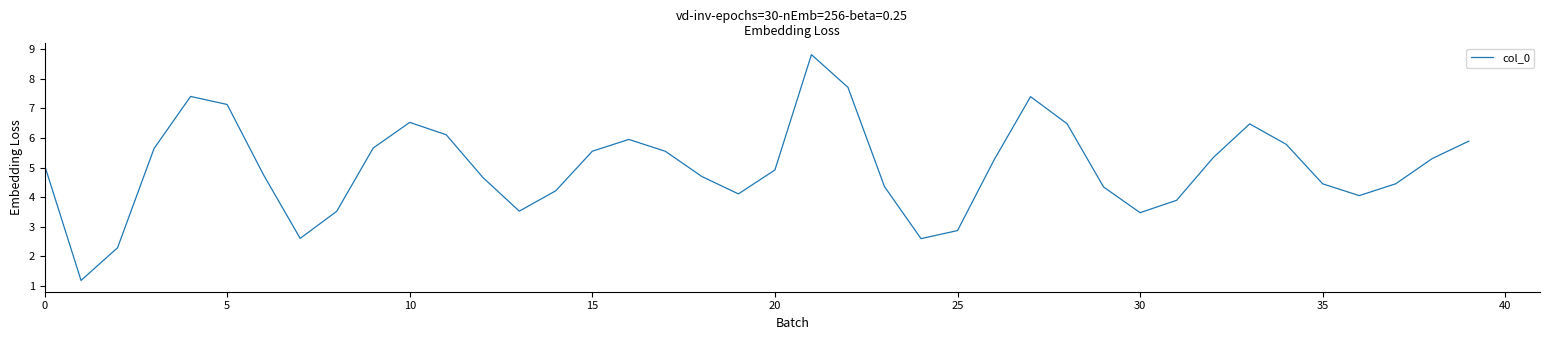

What is the greatest value displayed?

8.8